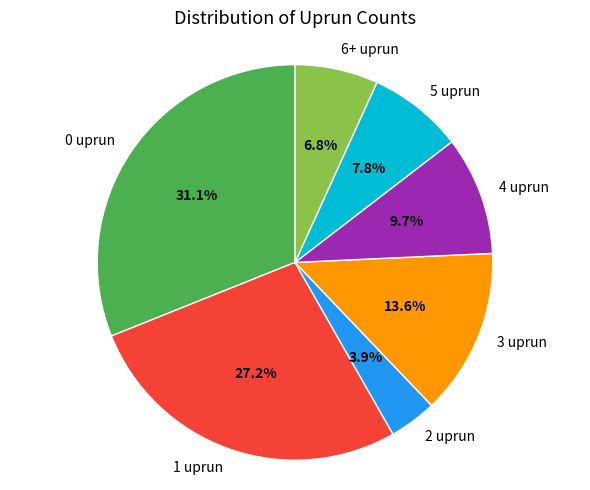

Do 4 uprun and 2 uprun together represent more than half of the pie?

No